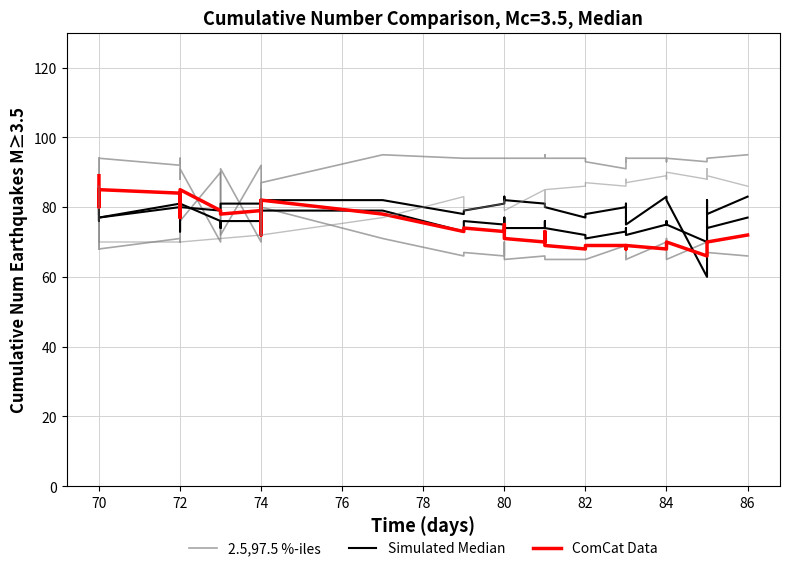

True or false: Simulated Median and ComCat Data cross at least once.

True